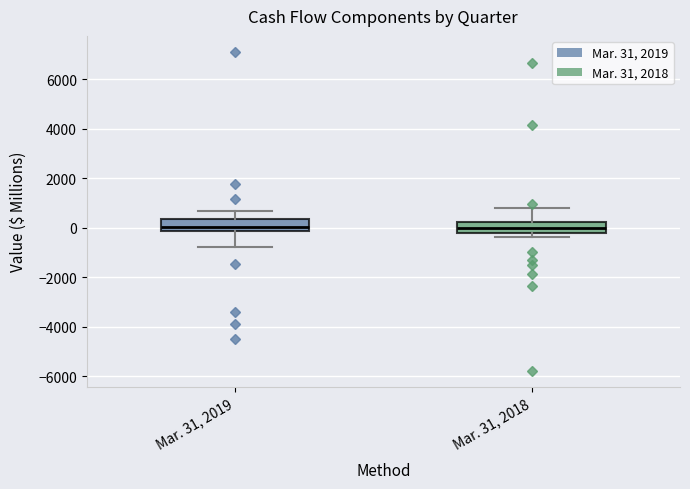

Where is the upper edge of the box for Mar. 31, 2018 on the y-axis? The values are not printed on the chart, so give them approximately, as read against the axis.

200